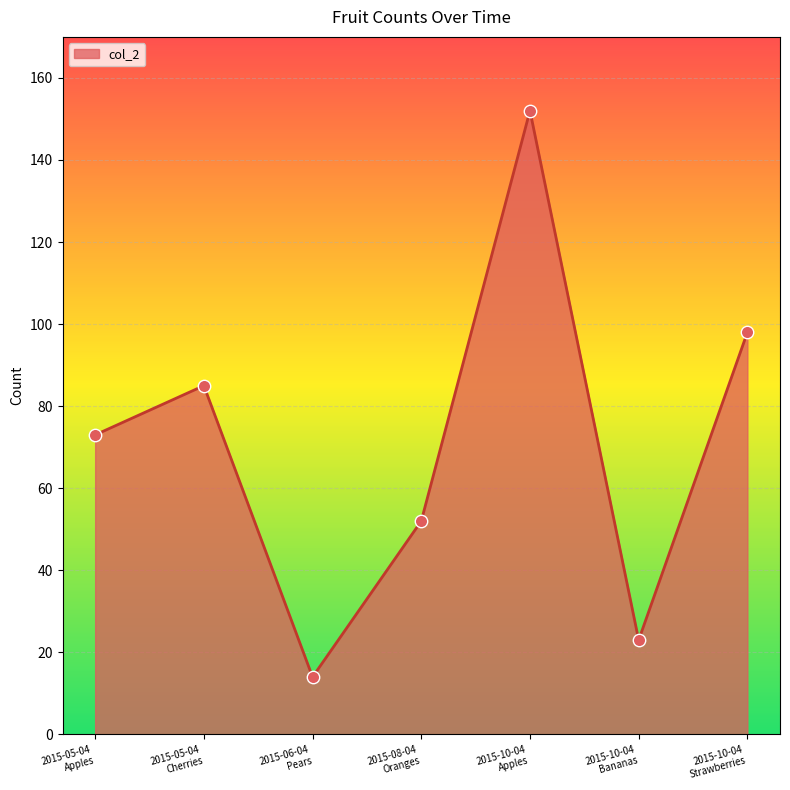

True or false: there are more than 0 points higher than both neighbors.

True